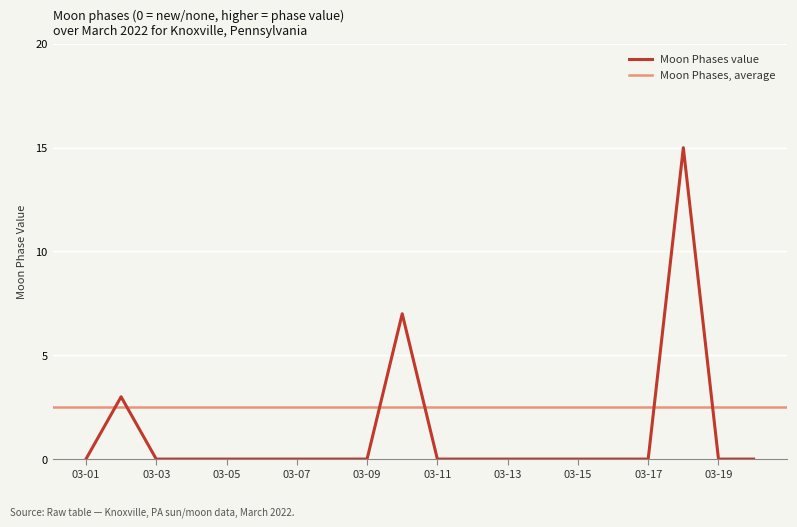

Is it true that Moon Phases value equals 0 at 03-19?

True